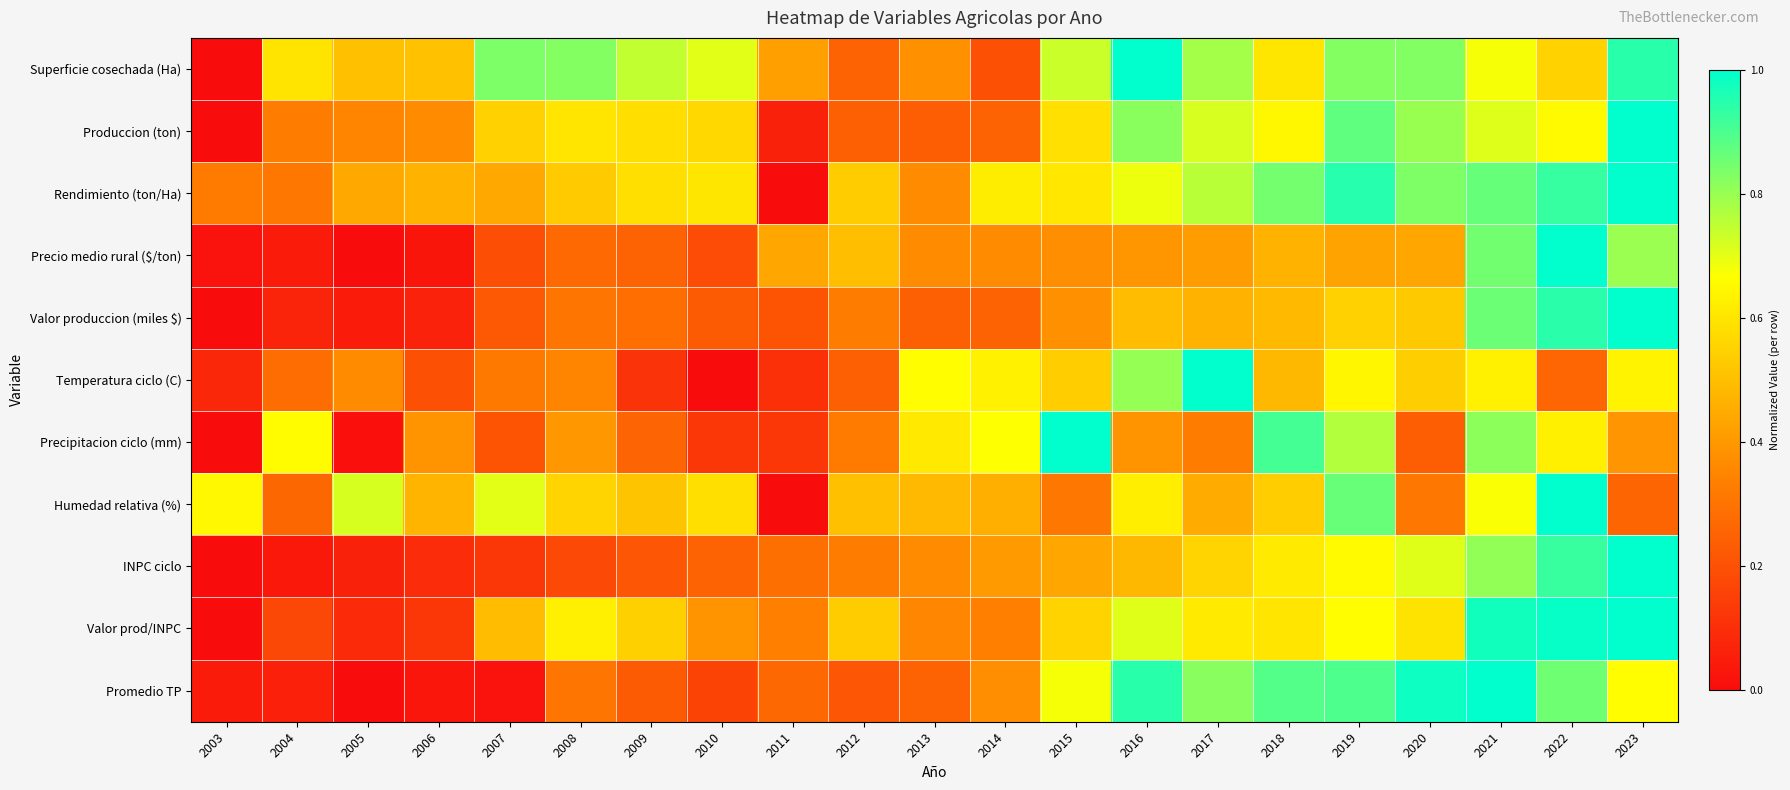

Rank the series at 2011 from highest to lowest value.

Precio medio rural ($/ton), Superficie cosechada (Ha), Valor prod/INPC, INPC ciclo, Promedio TP, Valor produccion (miles $), Precipitacion ciclo (mm), Temperatura ciclo (C), Produccion (ton), Rendimiento (ton/Ha), Humedad relativa (%)